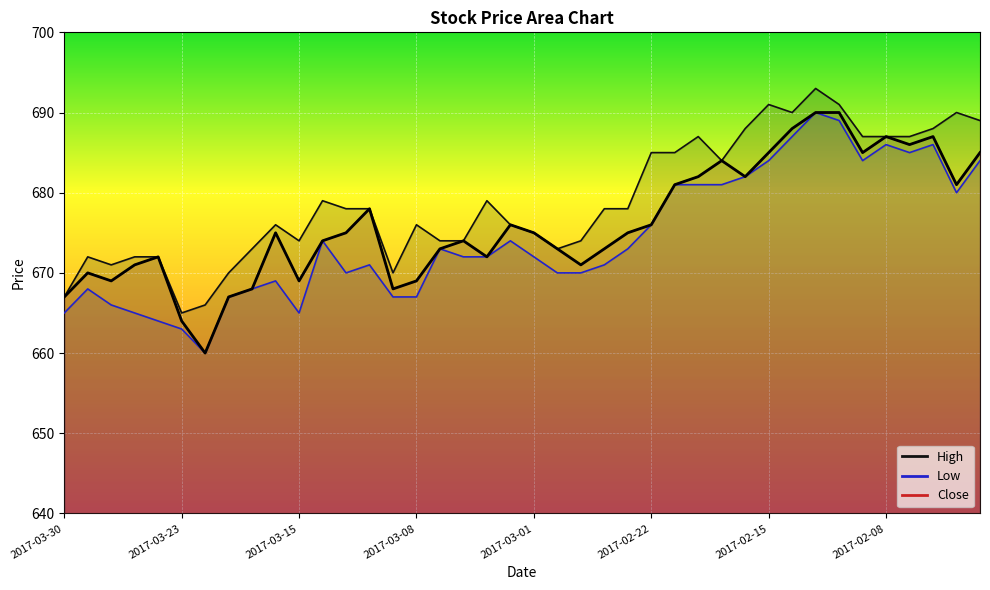

Which series has the largest total across all categories?

High